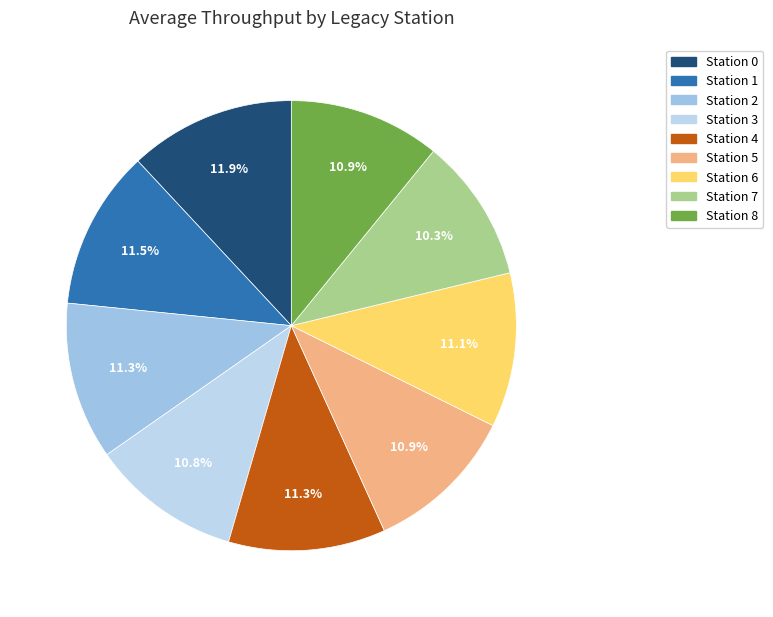

How many segments does this pie chart have?

9